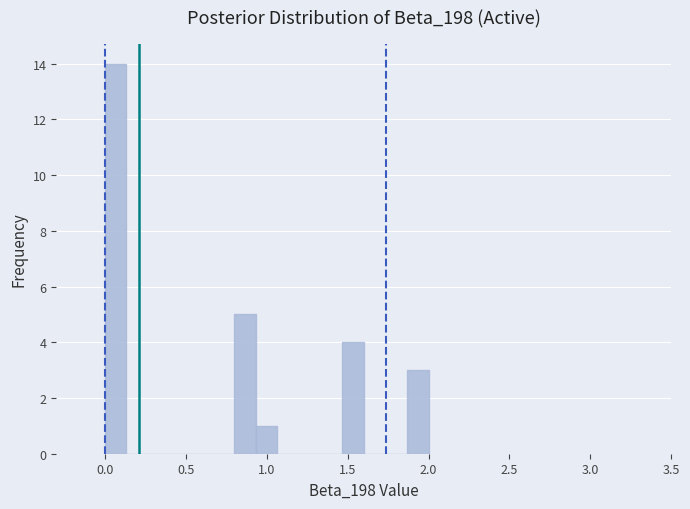

Around what value on the x-axis is the tallest bar? Give the approximate position of its centre, as read against the axis.

0.05